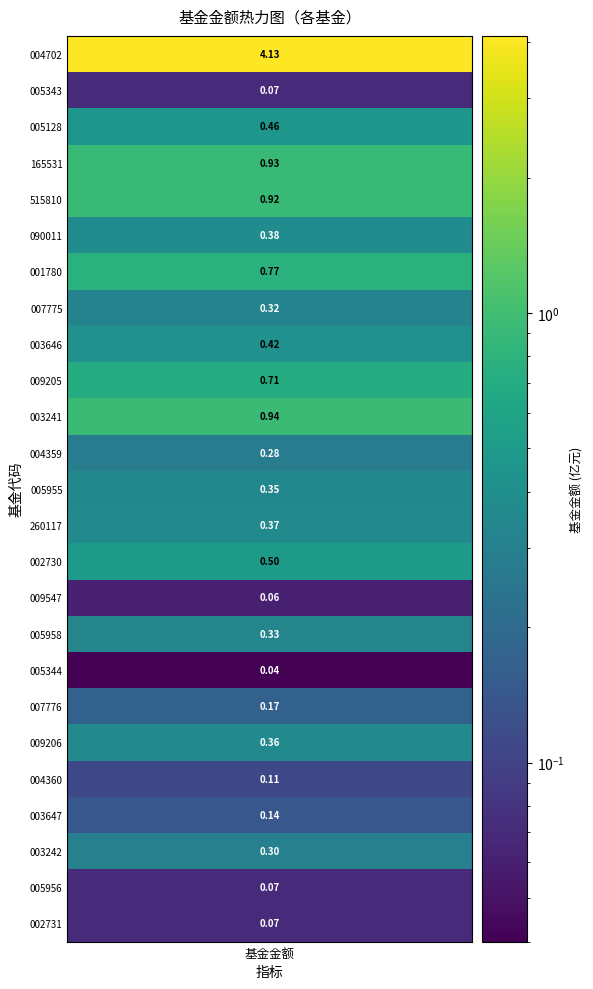

Rank the categories by value from lowest to highest.

17, 15, 1, 23, 24, 20, 21, 18, 11, 22, 7, 16, 12, 19, 13, 5, 8, 2, 14, 9, 6, 4, 3, 10, 0